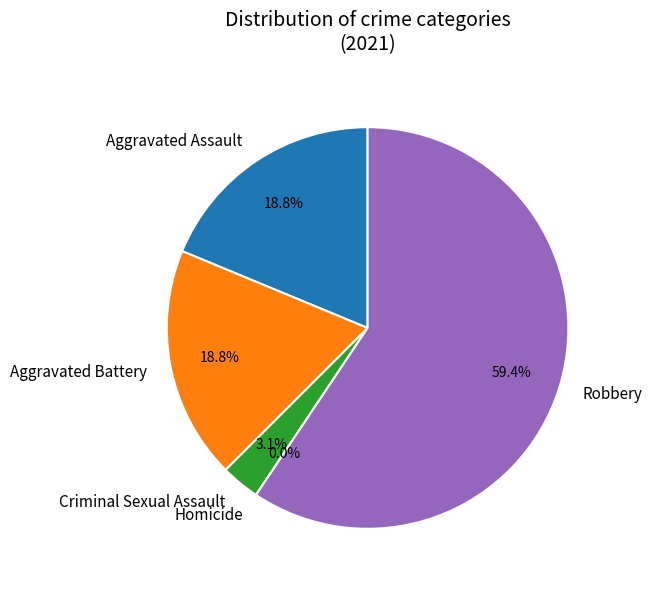

What percentage is NOT represented by 1?

81.2%